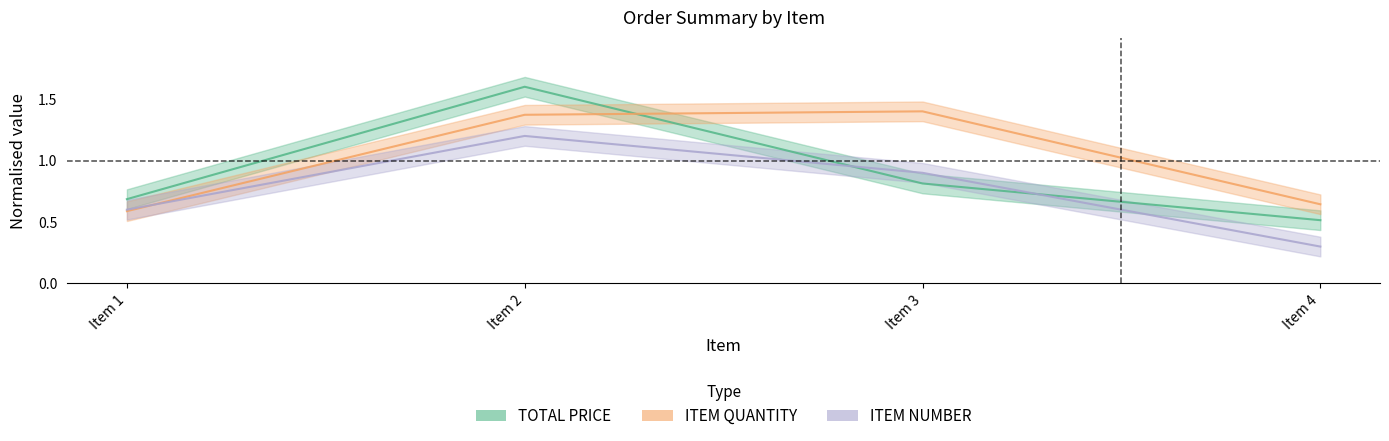

True or false: ITEM QUANTITY has a value of 1.9 at Item 3.

False